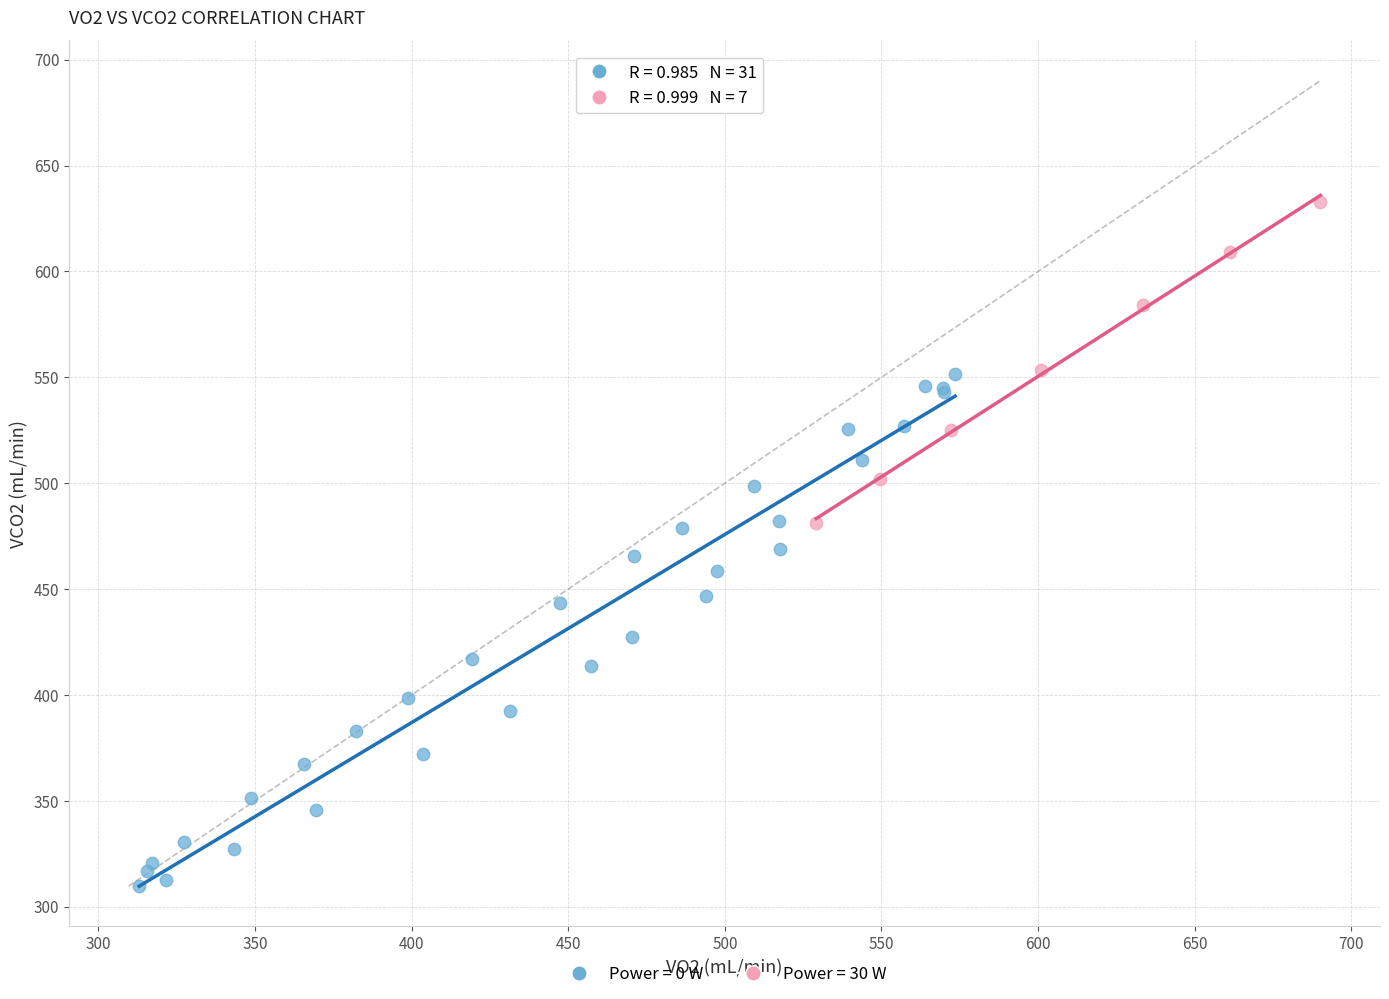

Which series has the widest spread of Y values?

Power = 0 W